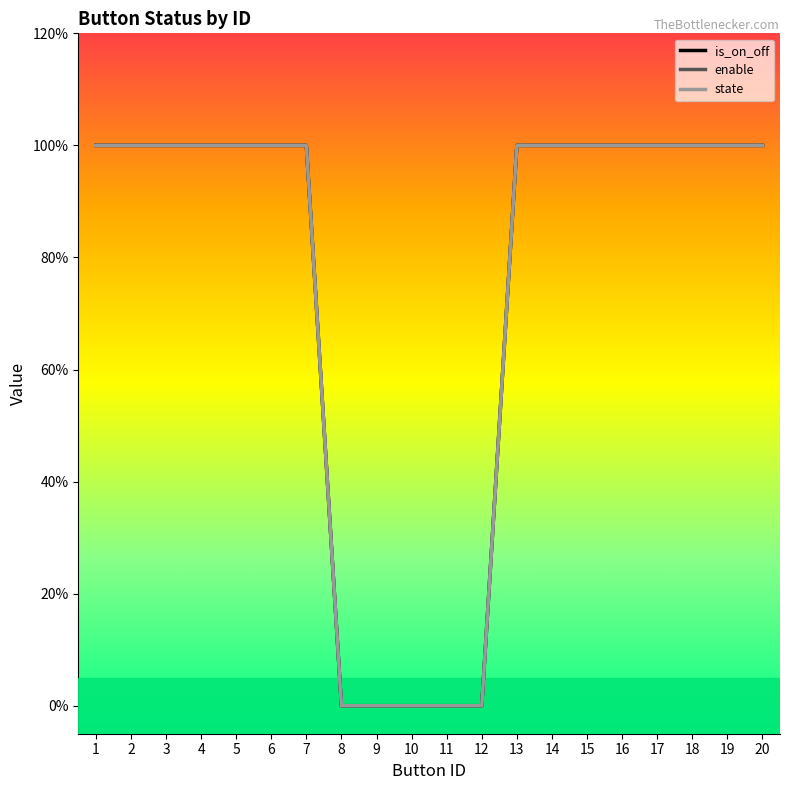

Does the chart have visible grid lines?

No